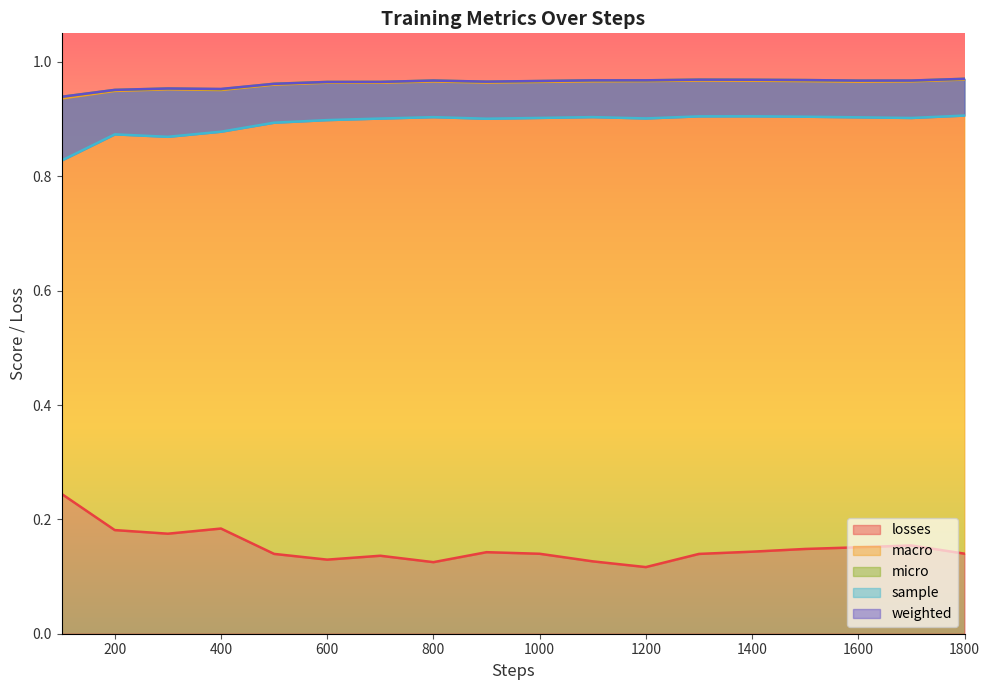

Does the chart have visible grid lines?

No